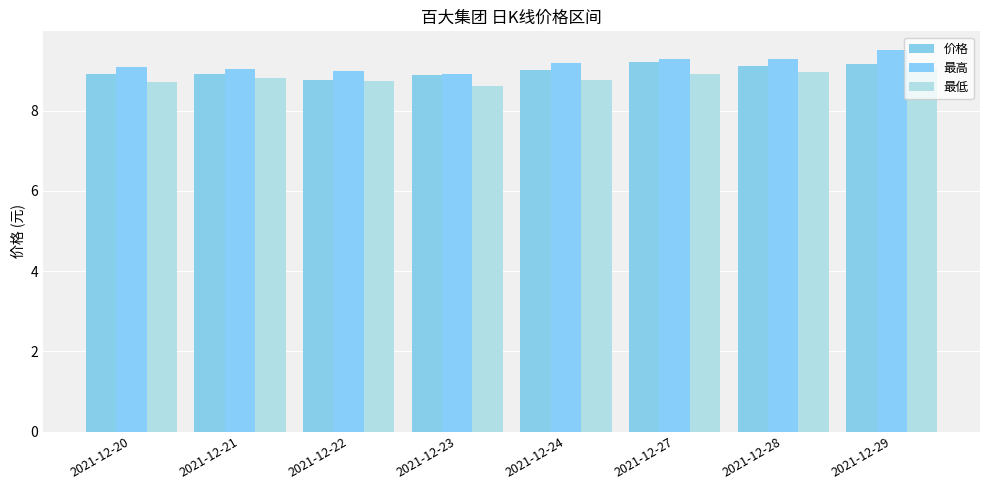

True or false: 最低 has a value of 13.1 at 2021-12-28.

False